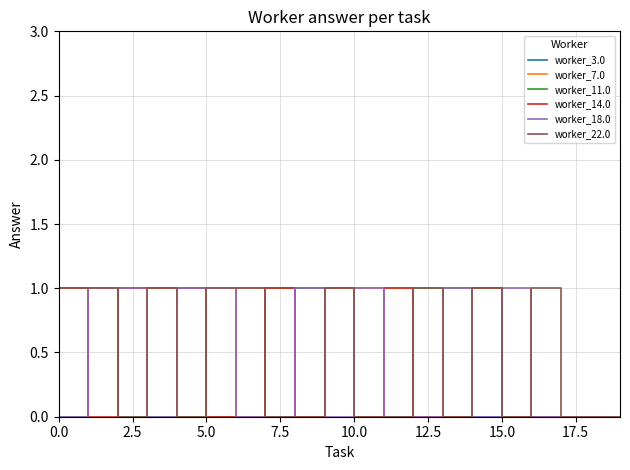

How many intersections are there between worker_22.0 and worker_11.0?

1